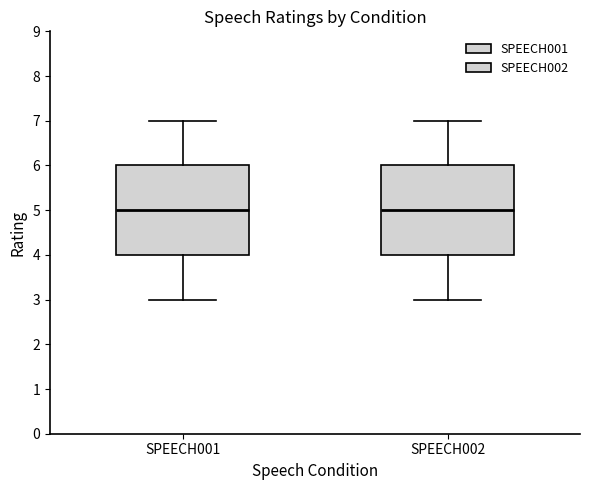

Where is the upper edge of the box for SPEECH001 on the y-axis? The values are not printed on the chart, so give them approximately, as read against the axis.

6